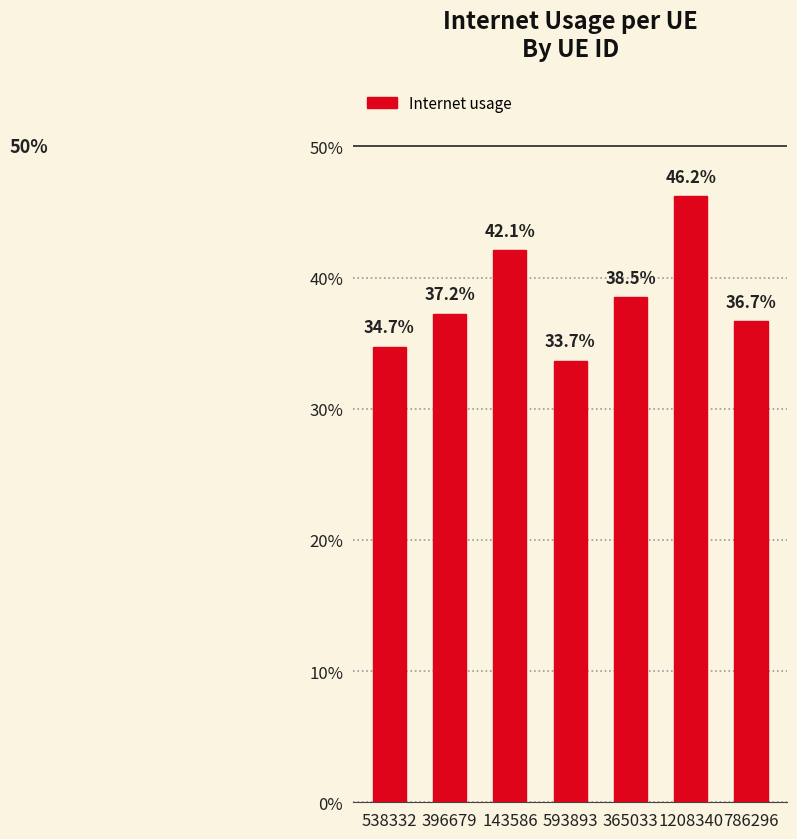

The chart shows a value of 0.2 at 786296. True or false?

False